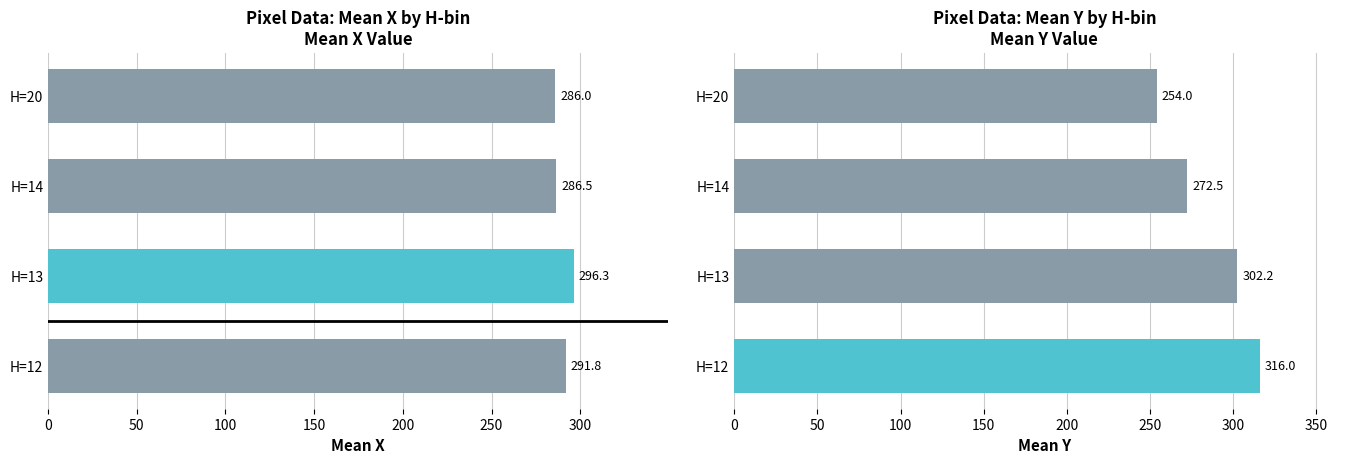

What is the value of the Y bar at the 4th from the left?

254.0